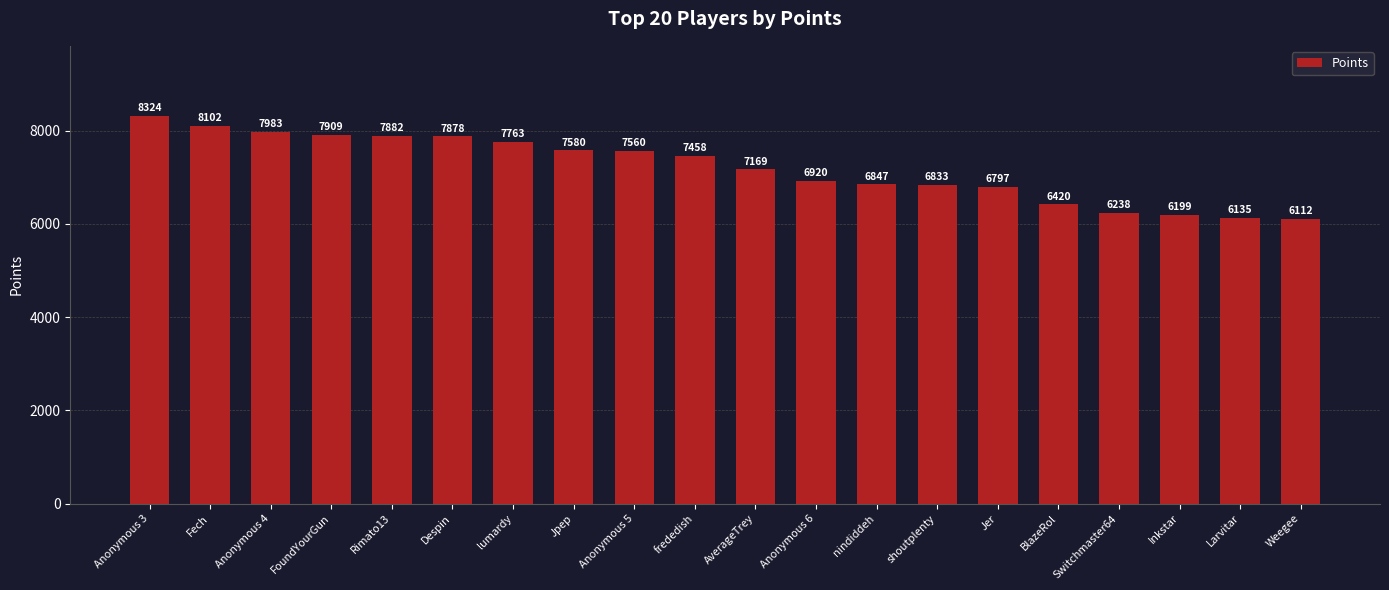

Where does the data first go above 7458?

Anonymous 3